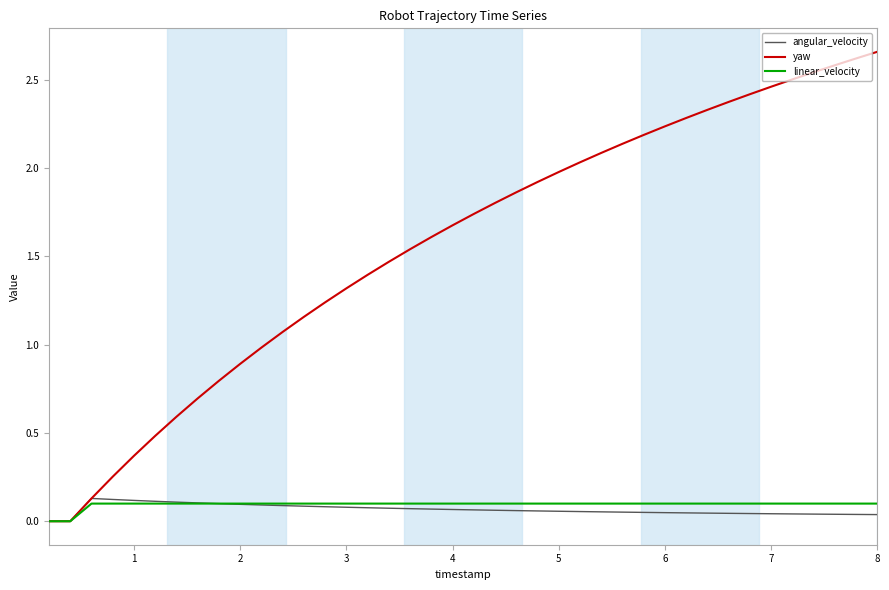

Which series has the largest total across all categories?

yaw